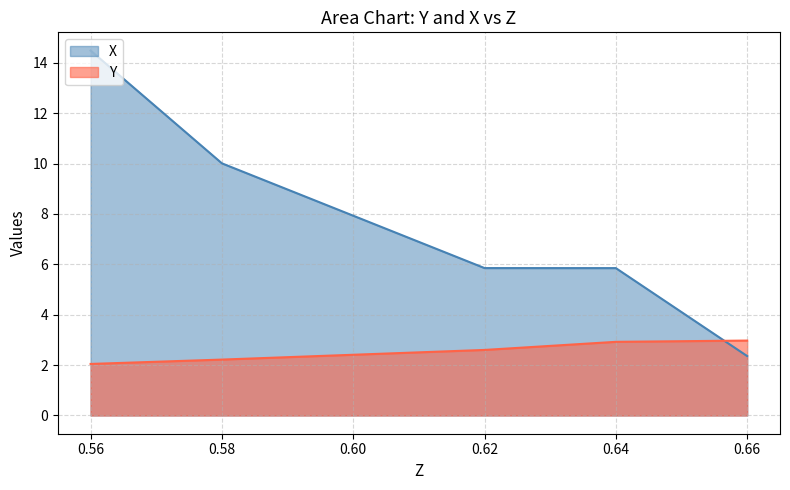

What is the maximum value shown in the chart?

14.5